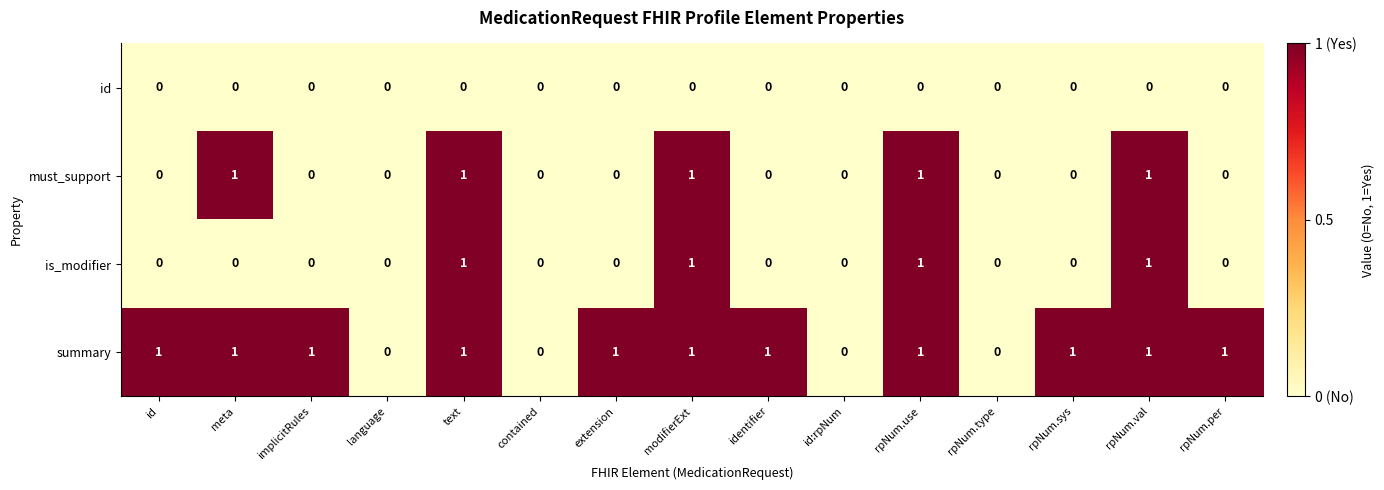

Between rpNum.type and rpNum.per, which series saw the biggest shift?

summary